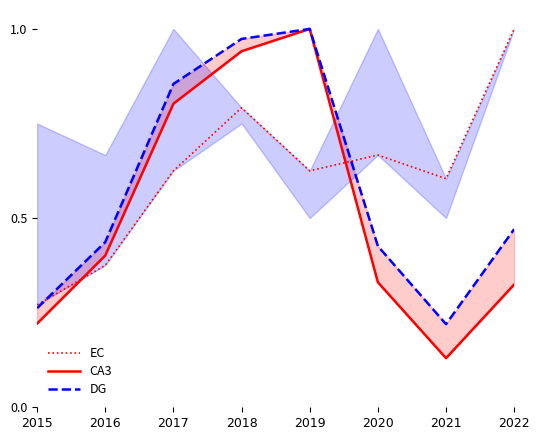

Does the chart have visible grid lines?

No